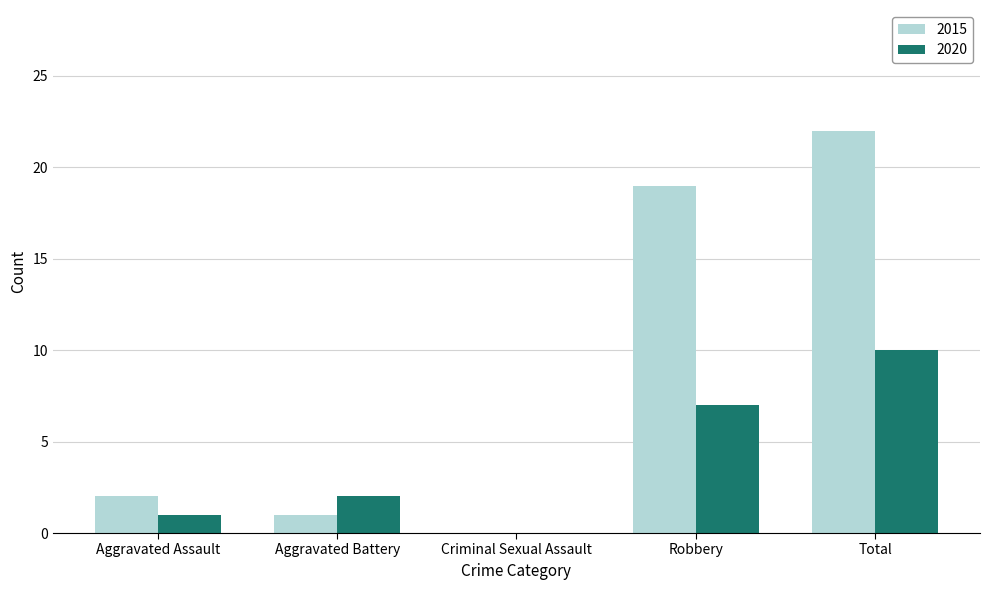

What is the sum of all 2015 values?

44